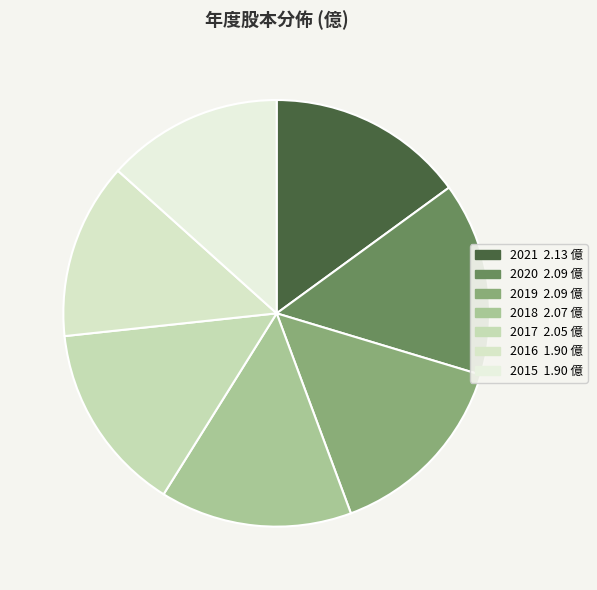

To the nearest percent, what is the combined percentage of 2017 and 2018?

29%